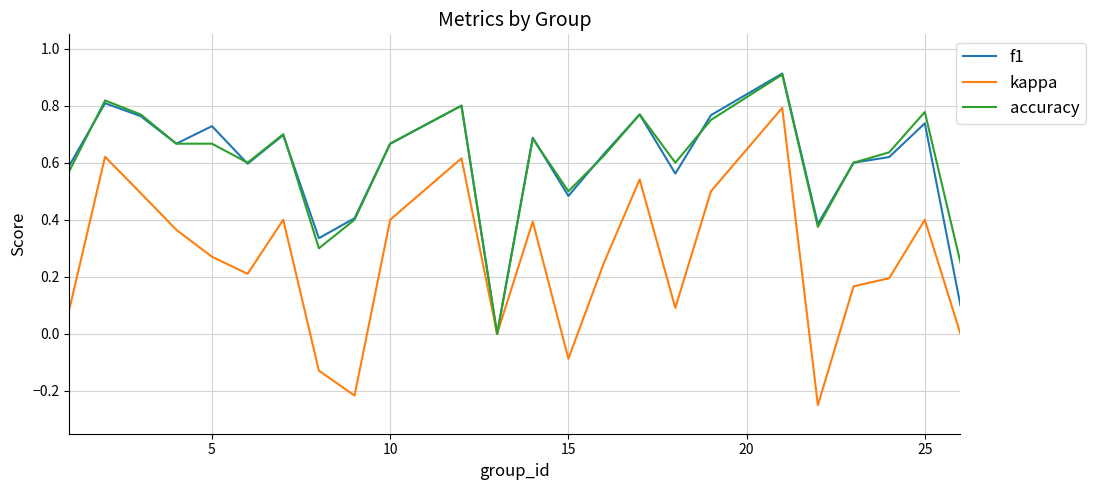

In f1, how many points are higher than both neighbors (excluding endpoints)?

8